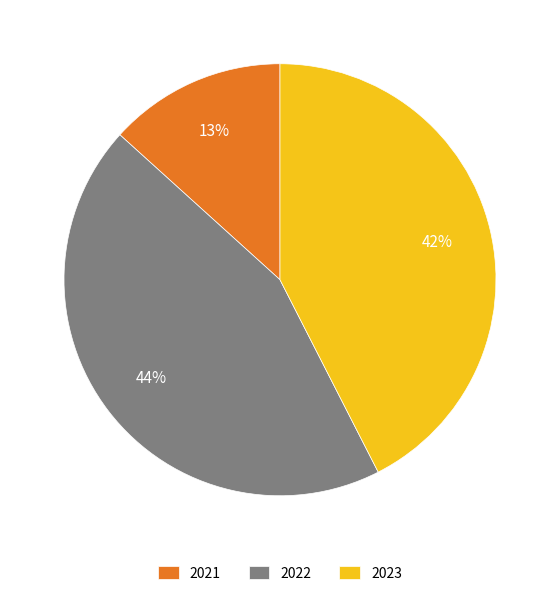

The 2023 slice represents 28% of the pie. True or false?

False